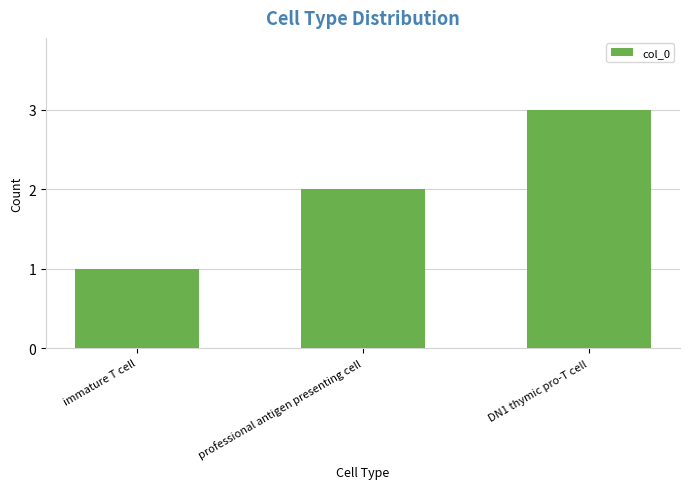

Is it true that the value at professional antigen presenting cell is 2?

True